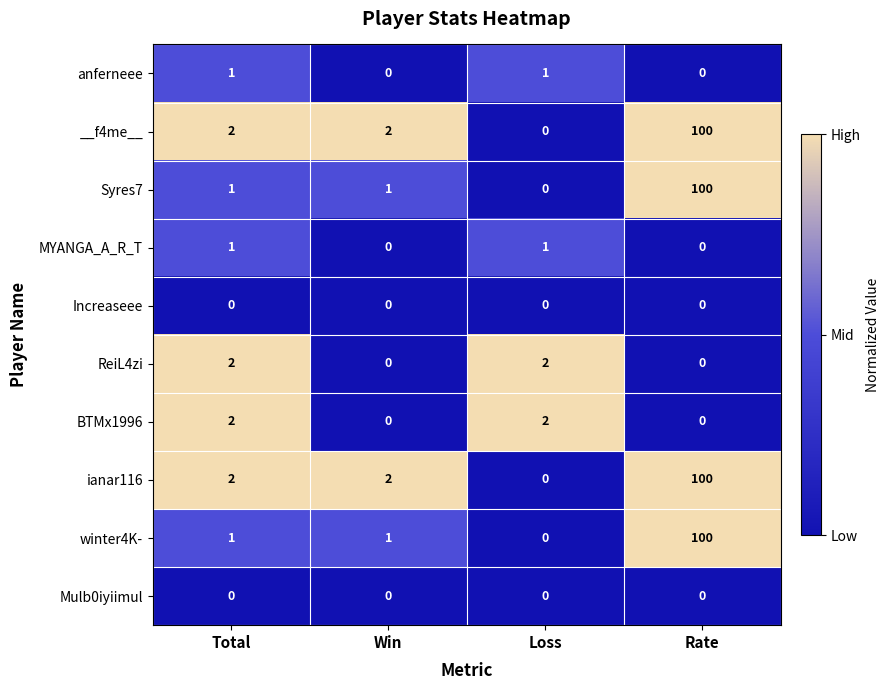

What is the total value across all series at Rate?

400